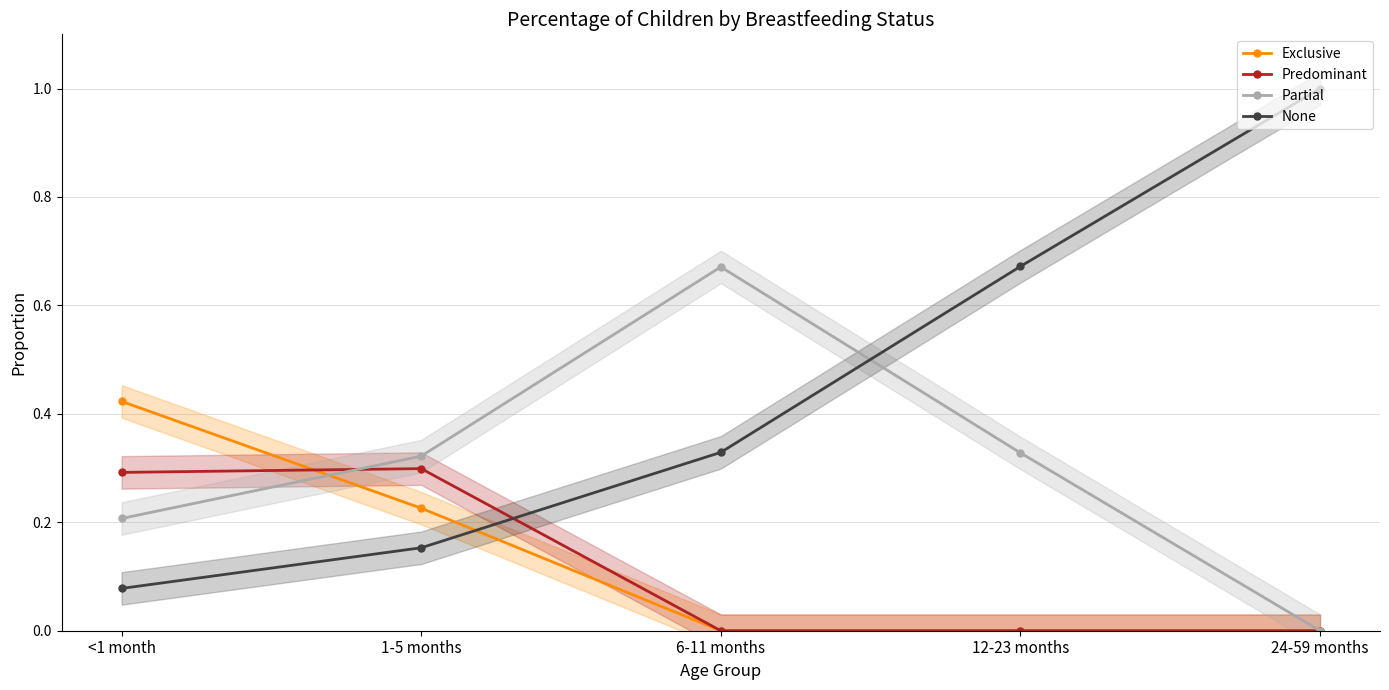

What position from the right is <1 month?

5